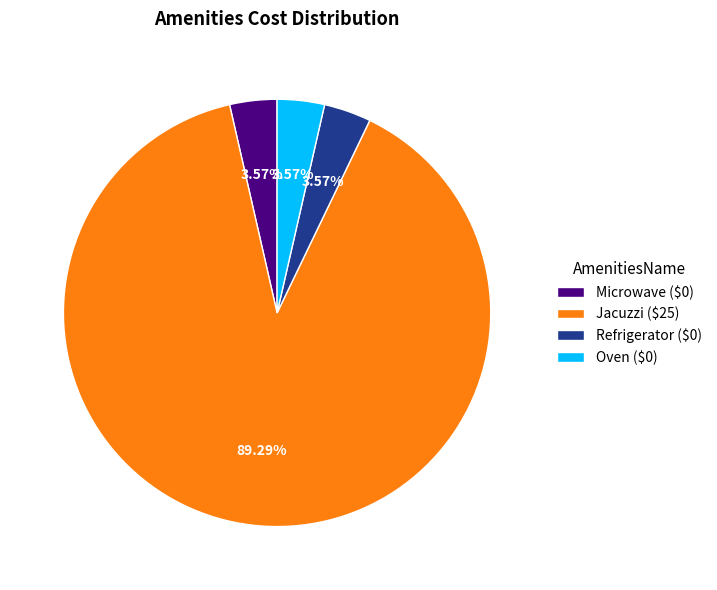

Does Jacuzzi ($25) account for over 50% of the chart?

Yes